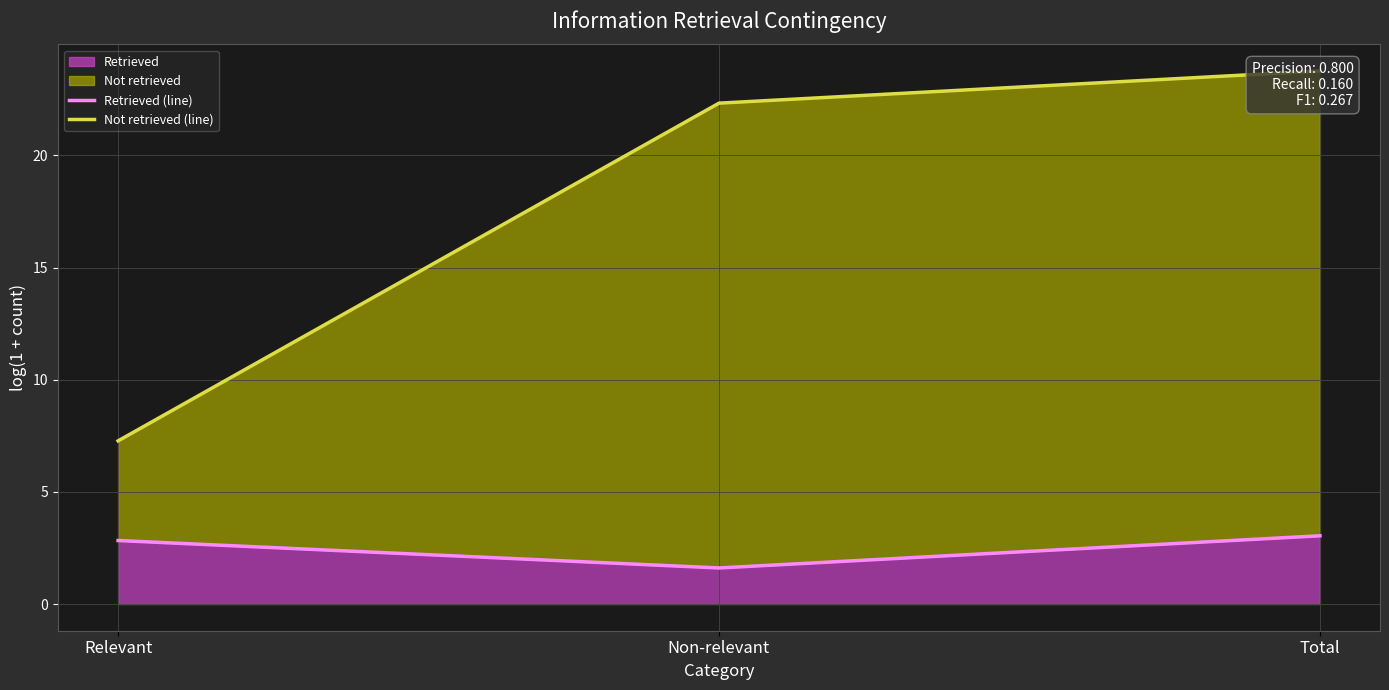

What is the label of the 1st point from the right?

Total